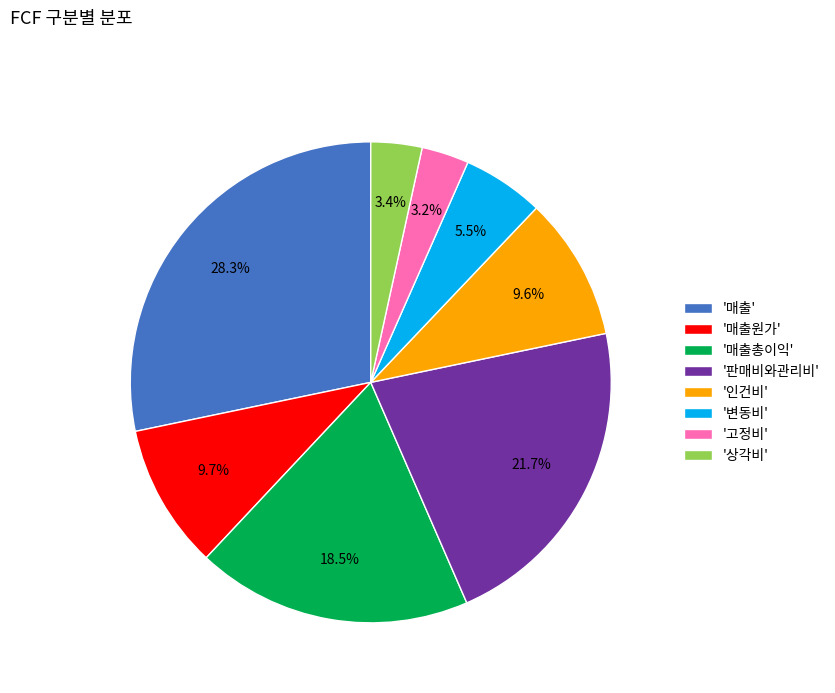

Which category has the biggest portion of the pie?

'매출'